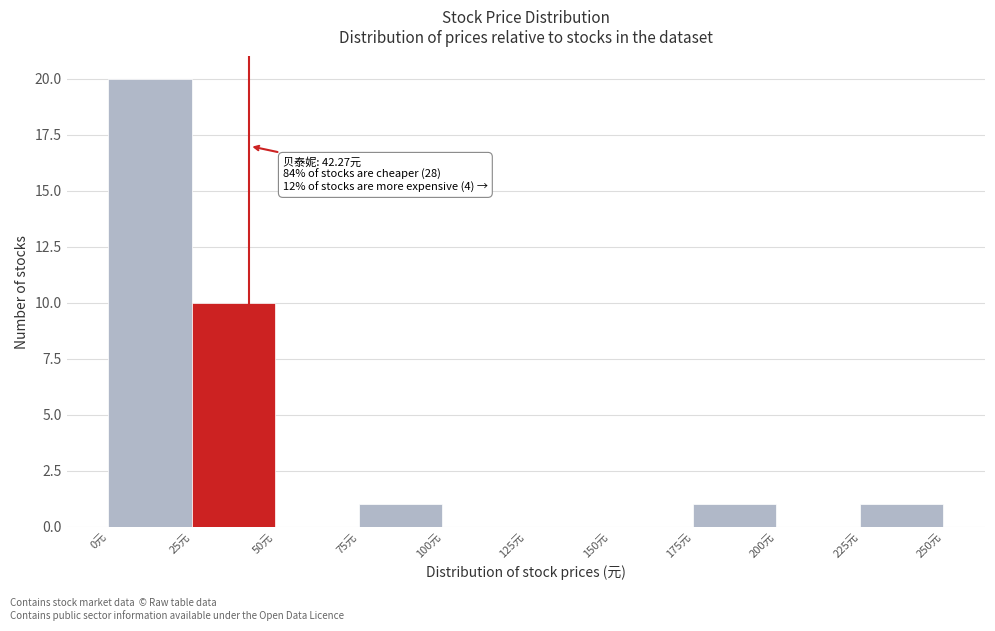

Which range on the x-axis has the tallest bar?

0 to 25